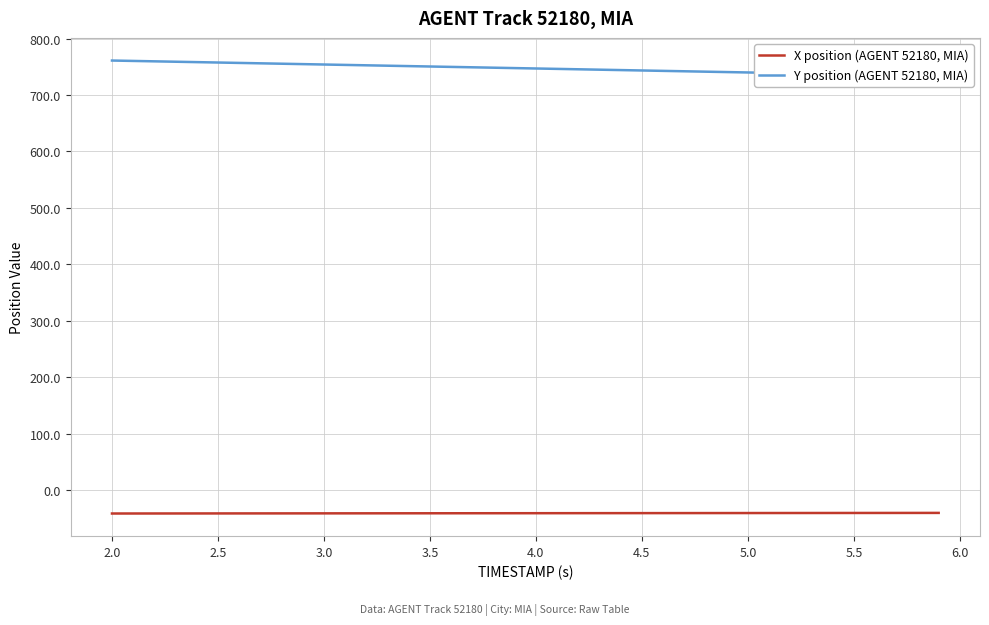

How many lines are shown in the chart?

2